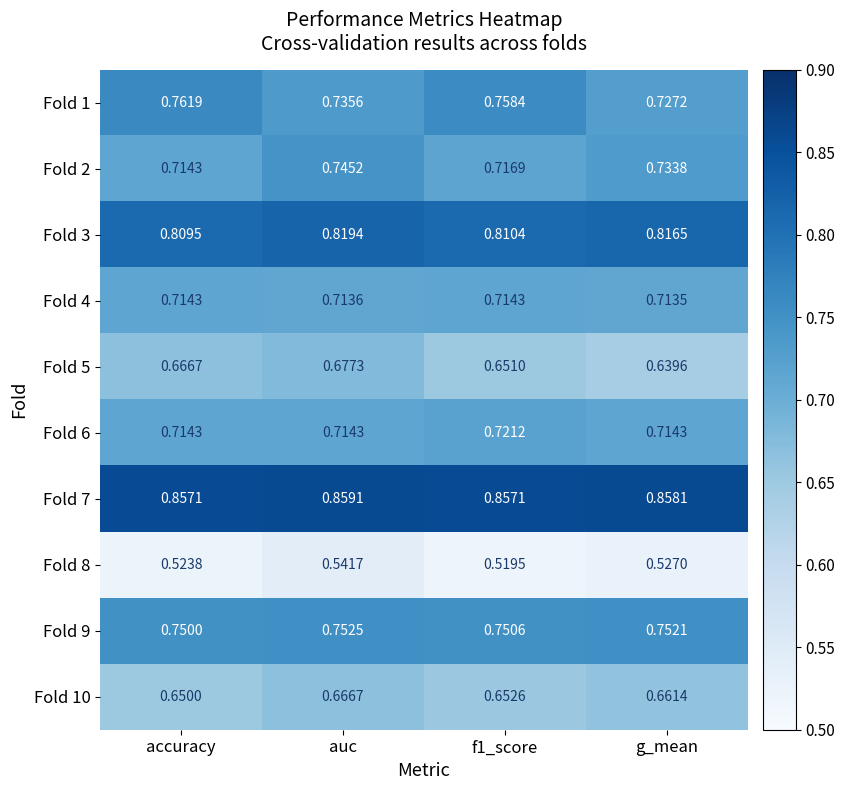

Which label corresponds to the largest value in the chart?

auc